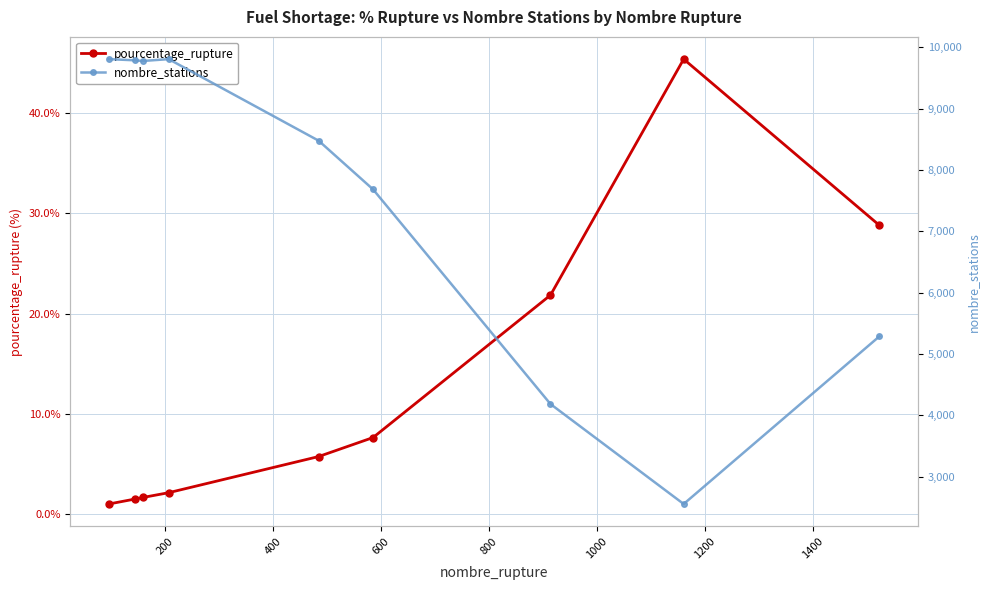

True or false: pourcentage_rupture has more than 0 interior local peaks.

True